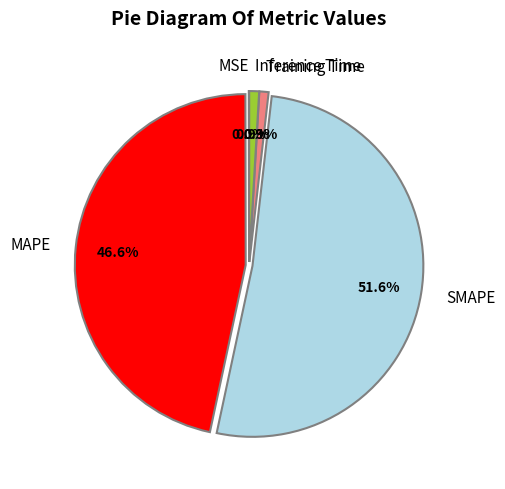

To the nearest percent, what is the average slice percentage?

20%